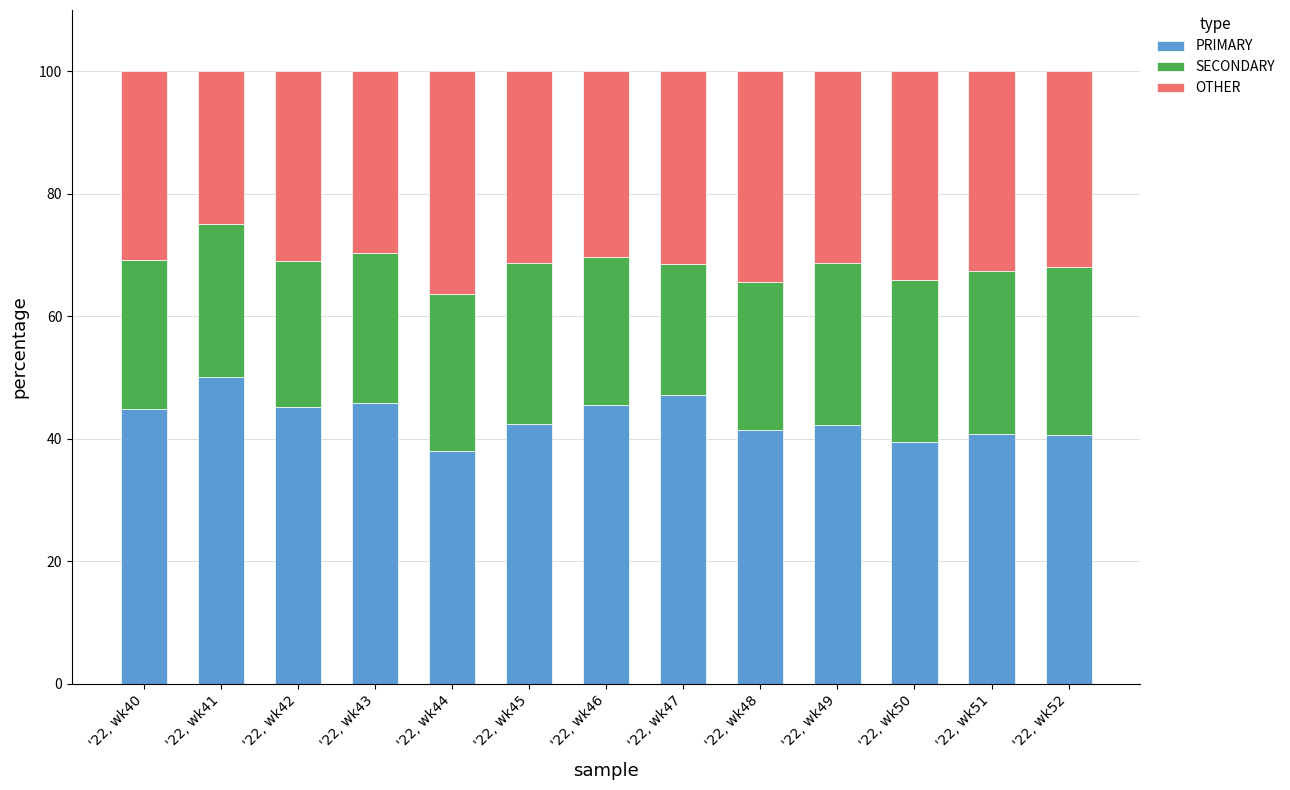

What is the highest value of the PRIMARY series?

50.0